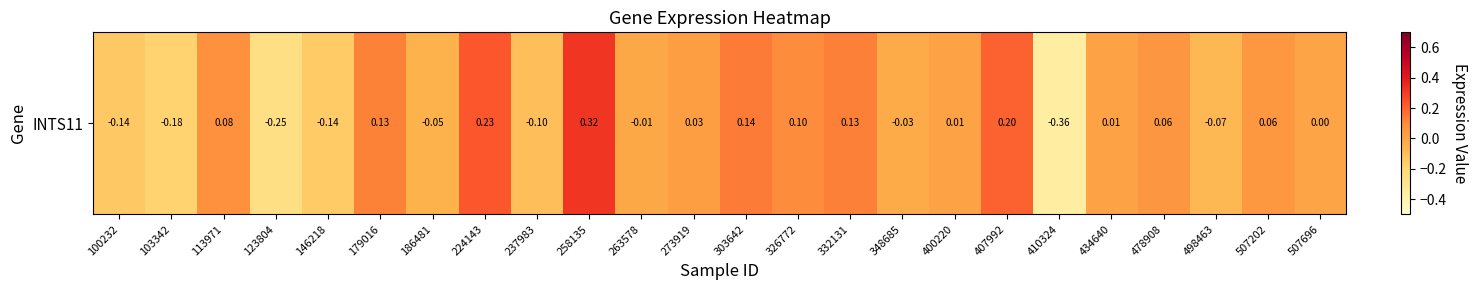

What is the minimum value shown in the chart?

-0.4